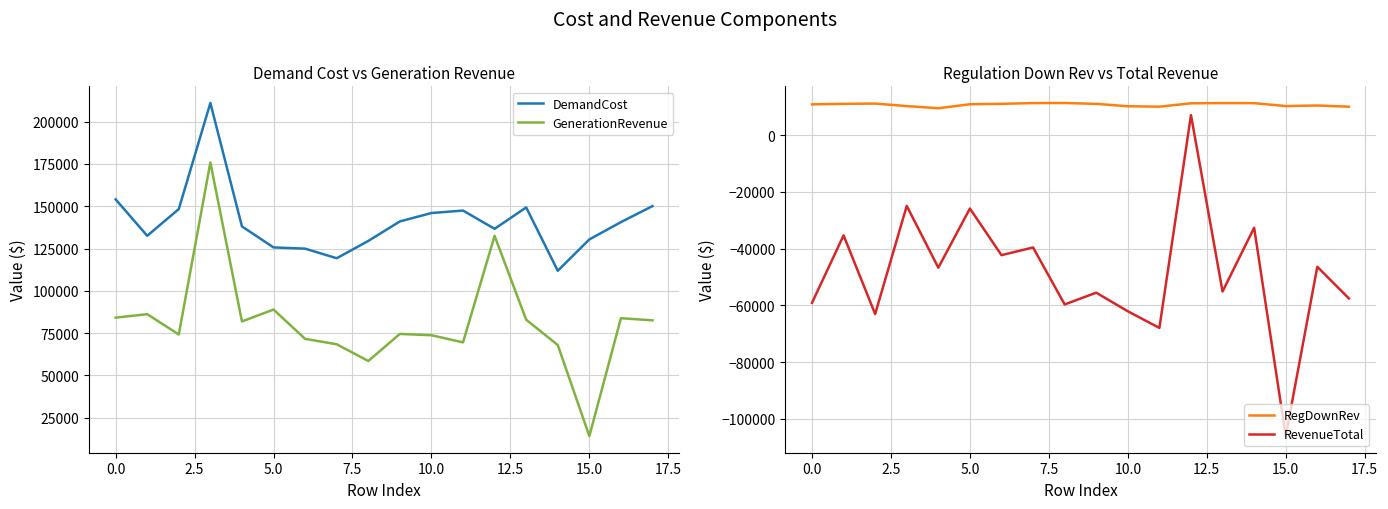

How many lines are shown in the chart?

4